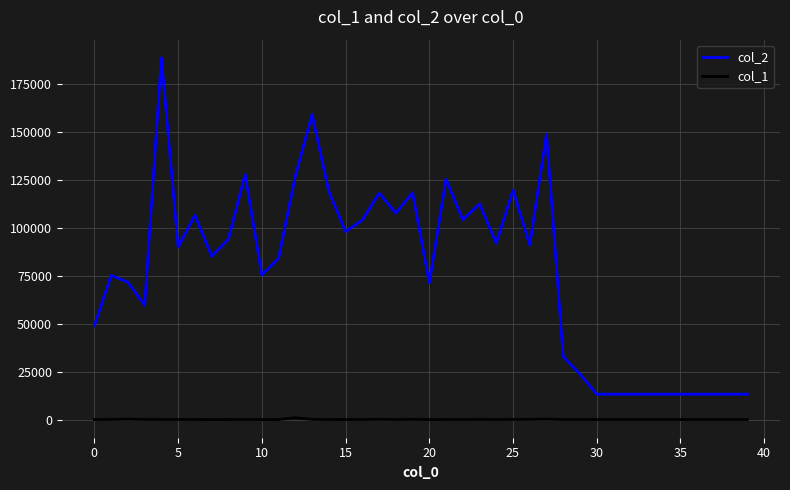

Is this an area chart (filled region under the line)?

No